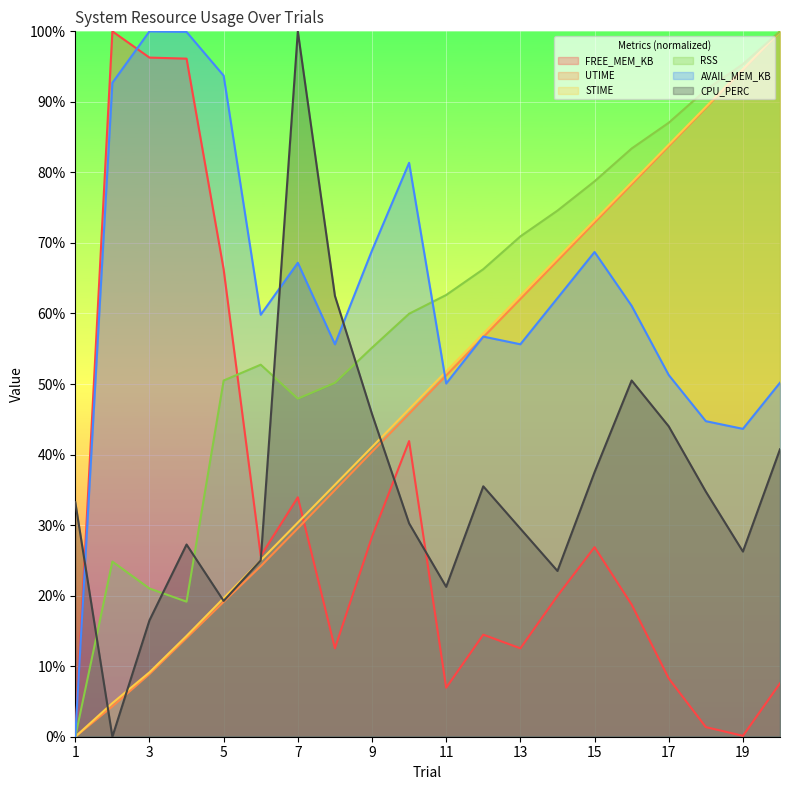

Between 7 and 20, which series saw the biggest shift?

UTIME